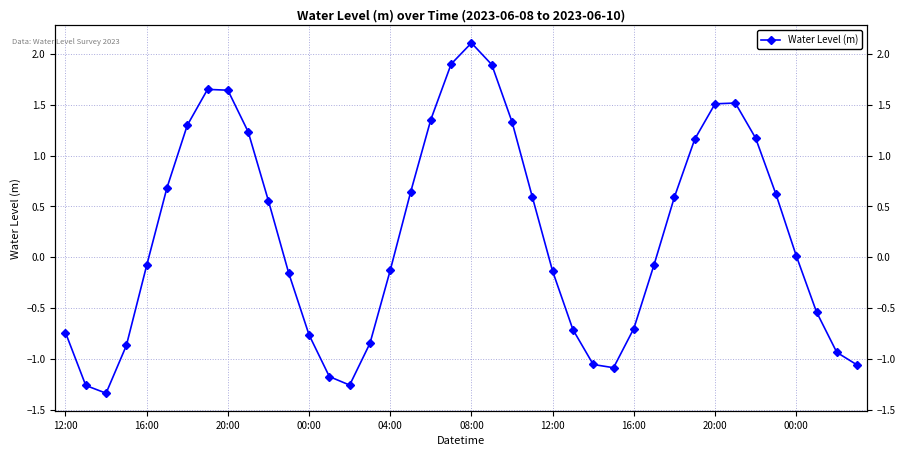

How many categories are shown in the chart?

40